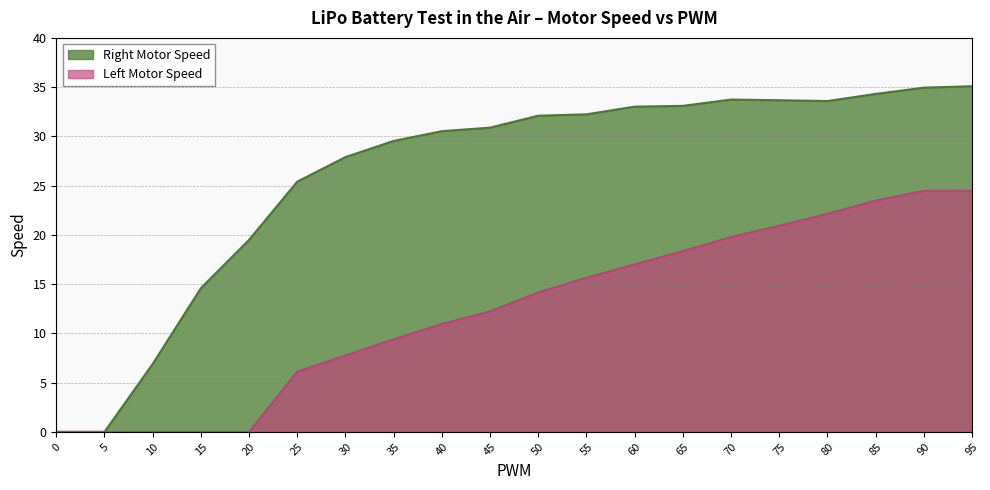

Reading left to right, list all the values displayed in this chart.

Right Motor Speed: 0=0.0	5=0.0	10=6.9	15=14.6	20=19.5	25=25.4	30=27.9	35=29.5	40=30.5	45=30.9	50=32.1	55=32.2	60=33.0	65=33.1	70=33.7	75=33.7	80=33.6	85=34.3	90=35.0	95=35.1
Left Motor Speed: 0=0.0	5=0.0	10=0.0	15=0.0	20=0.0	25=6.1	30=7.8	35=9.4	40=11.0	45=12.2	50=14.2	55=15.7	60=17.0	65=18.4	70=19.8	75=20.9	80=22.1	85=23.5	90=24.5	95=24.5